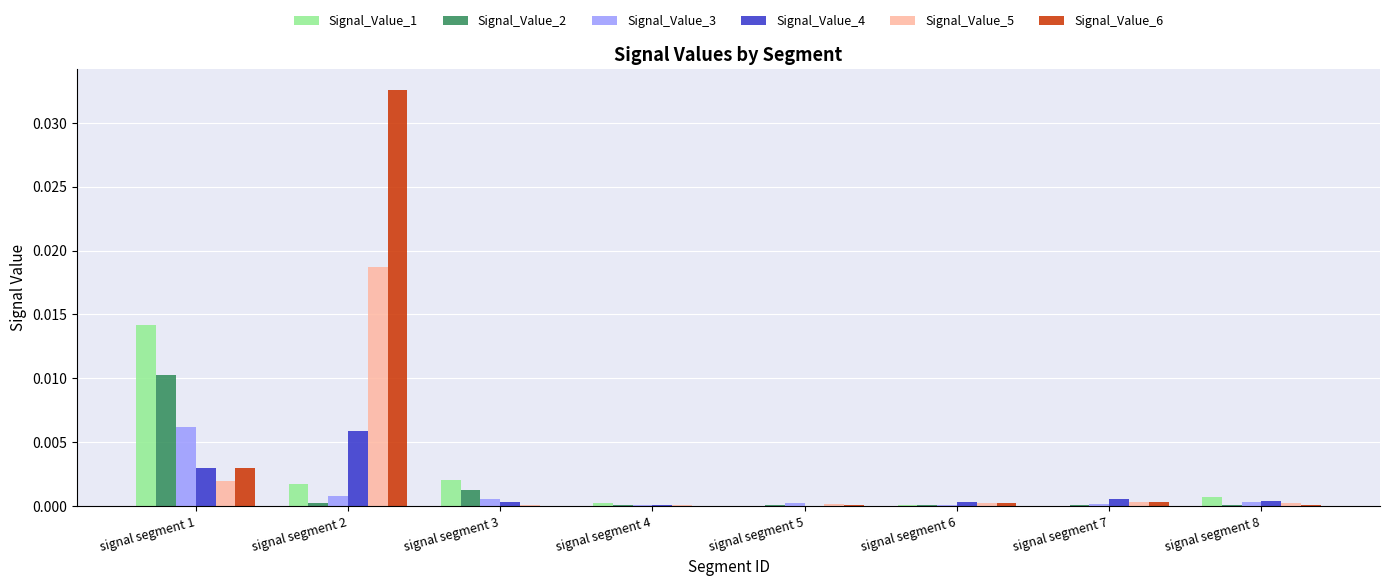

At which label does Signal_Value_3 reach its peak?

signal segment 1